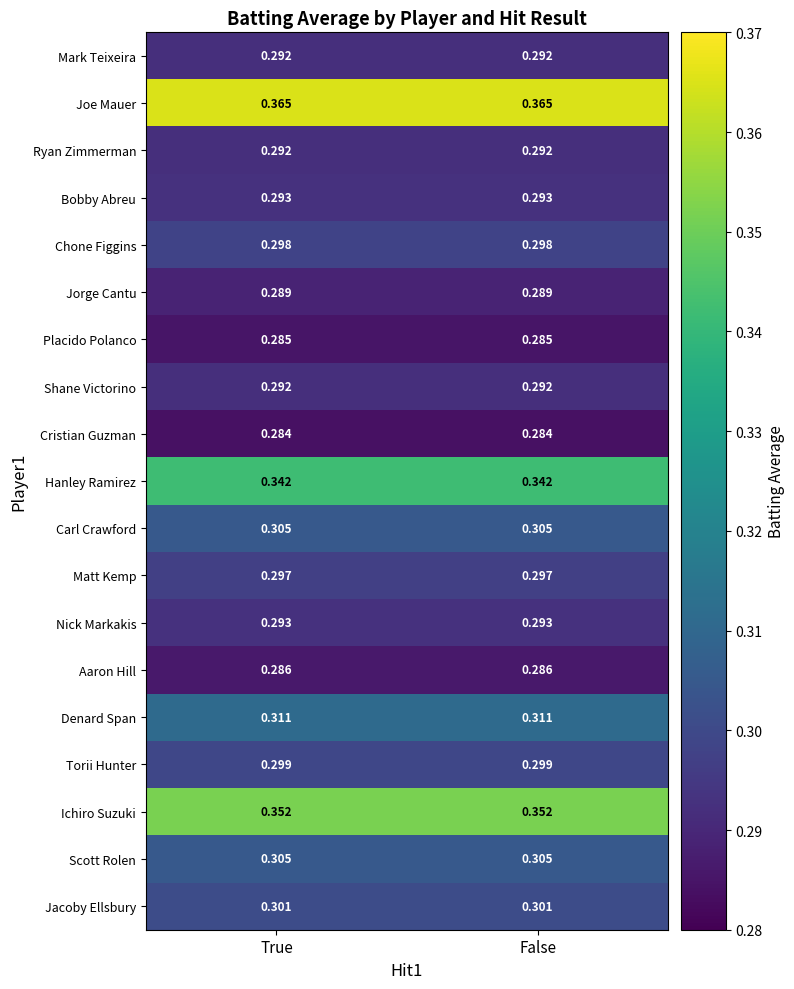

At how many categories does at least one series exceed 0?

2